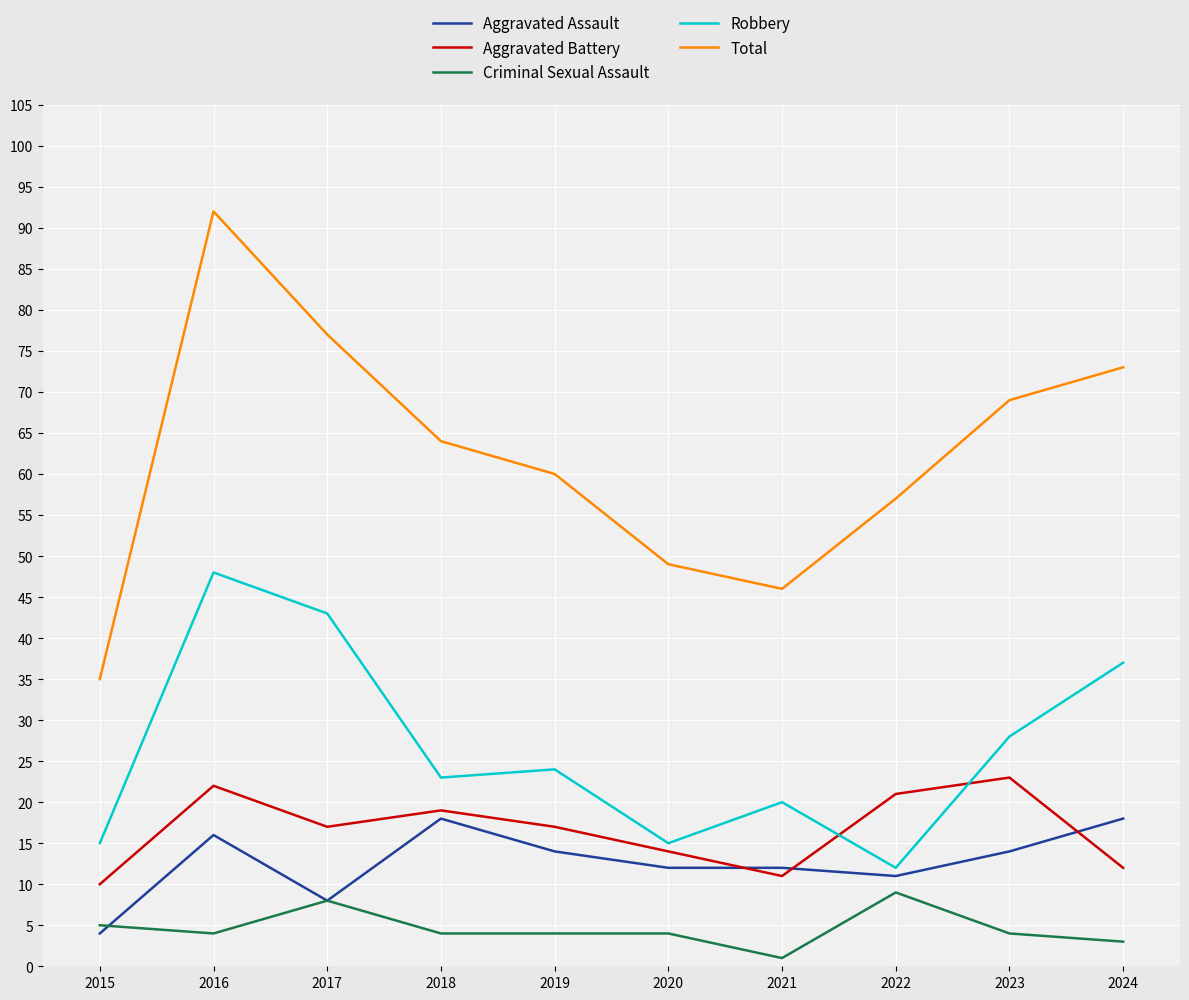

Which category has the highest value across all series?

2016